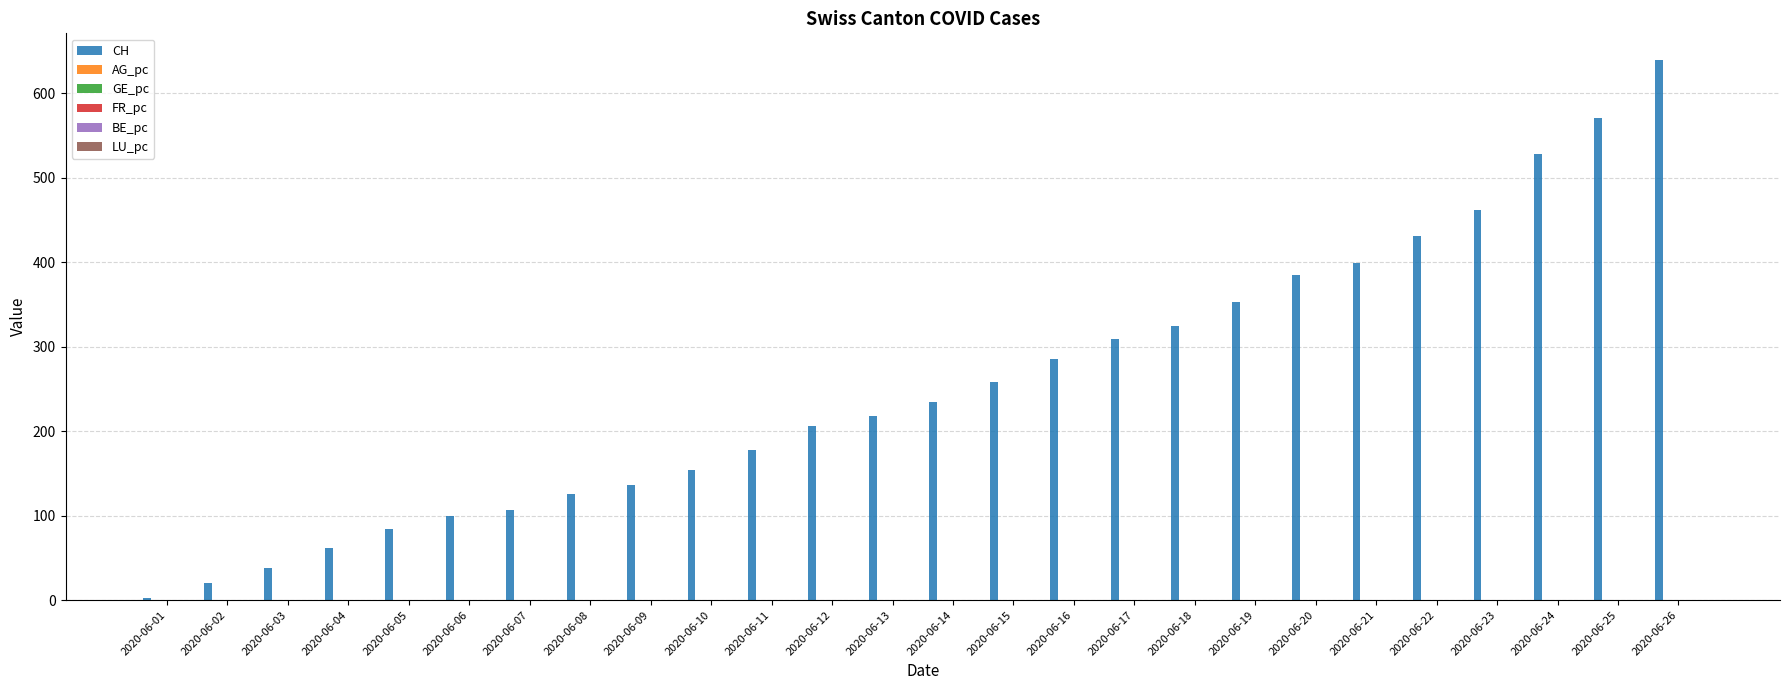

How many groups of bars are there?

26